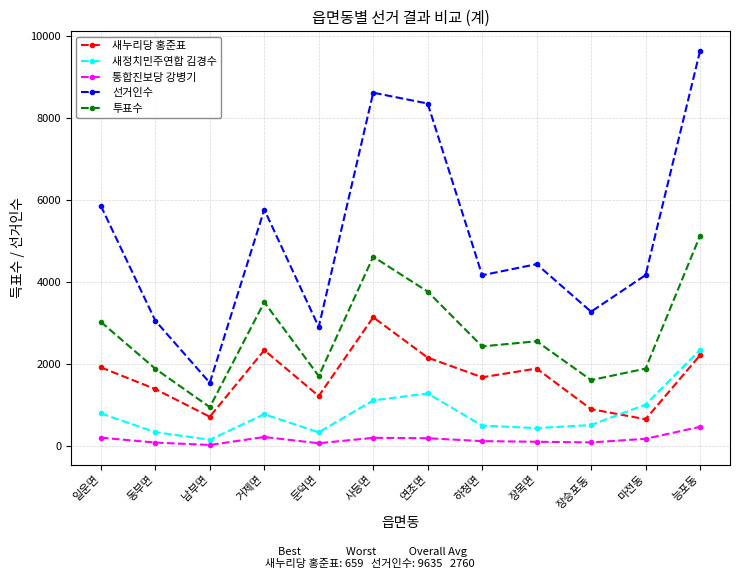

At which category is the sum across all series the highest?

능포동